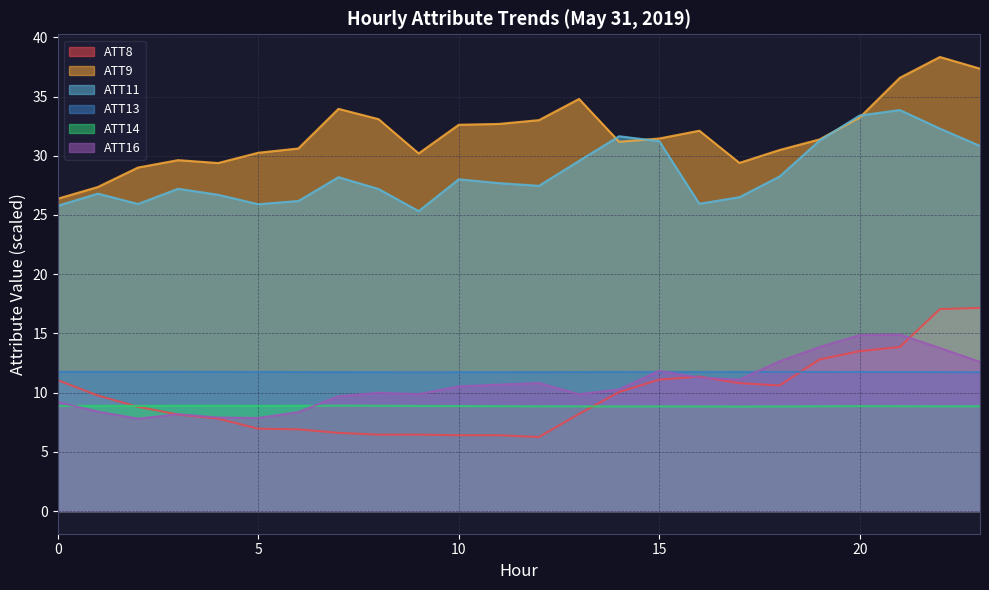

The value of ATT14 at 8 is 13.1. True or false?

False